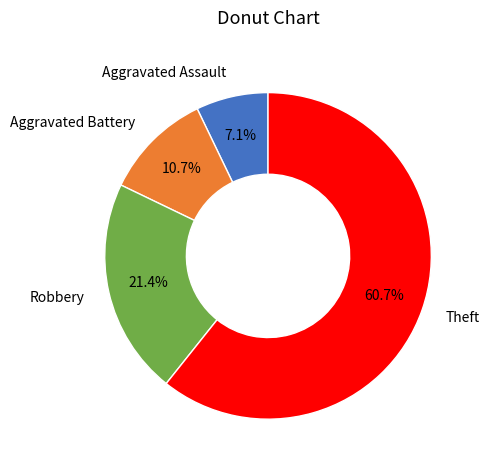

What is the majority slice?

Theft